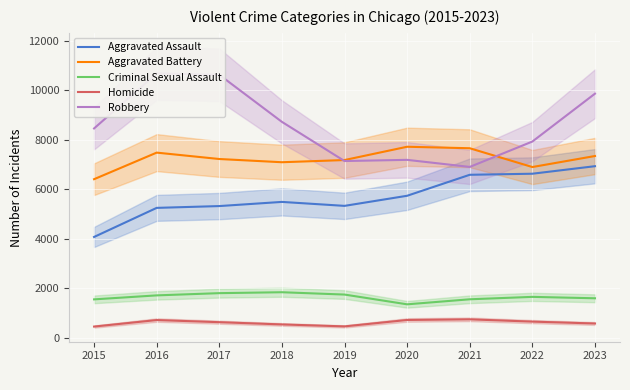

Reading left to right, extract all data points from this chart.

Aggravated Assault: 4070	5244	5317	5485	5325	5733	6580	6623	6927
Aggravated Battery: 6402	7475	7217	7087	7175	7712	7652	6893	7338
Criminal Sexual Assault: 1550	1711	1801	1838	1744	1350	1553	1651	1594
Homicide: 452	715	629	538	459	718	744	652	576
Robbery: 8451	10676	10618	8717	7135	7183	6897	7922	9855